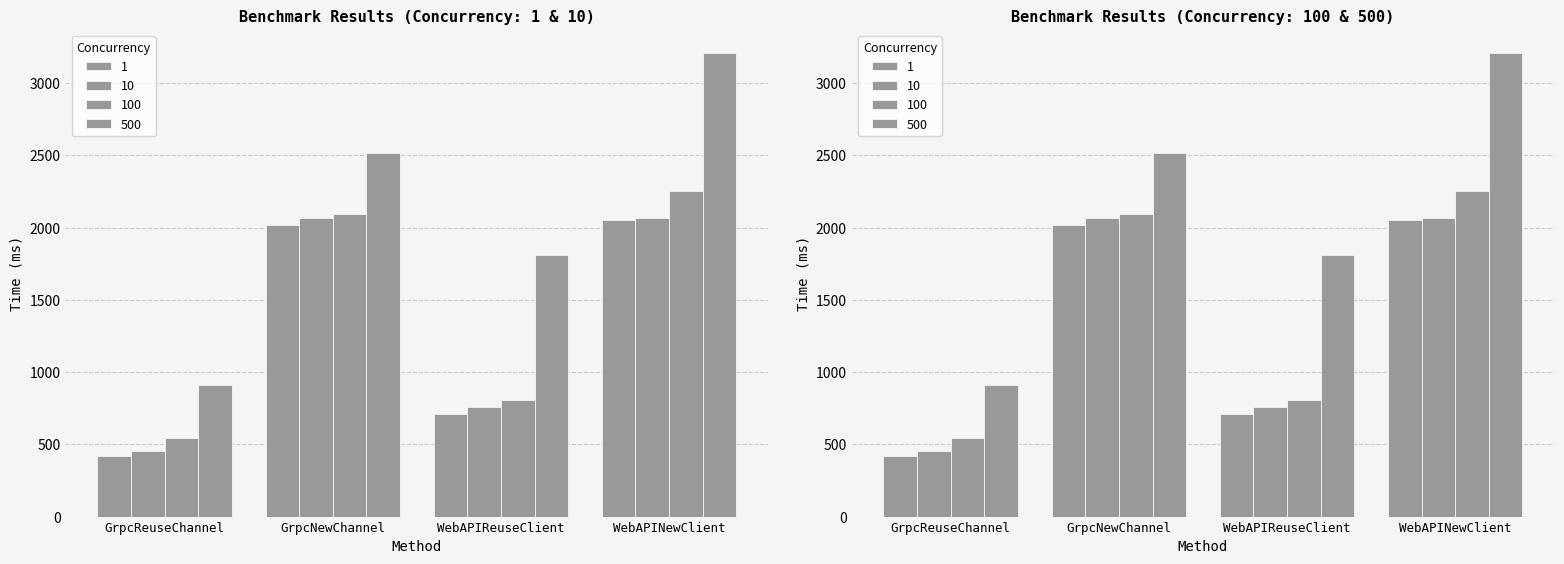

What is the highest value of the 10 series?

2063.5